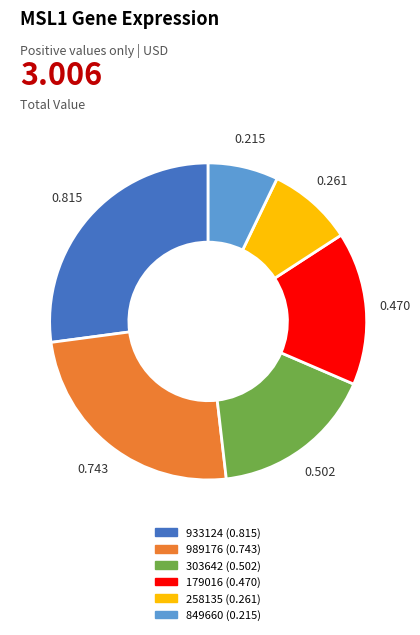

Do 849660 (0.215) and 303642 (0.502) together represent more than half of the pie?

No